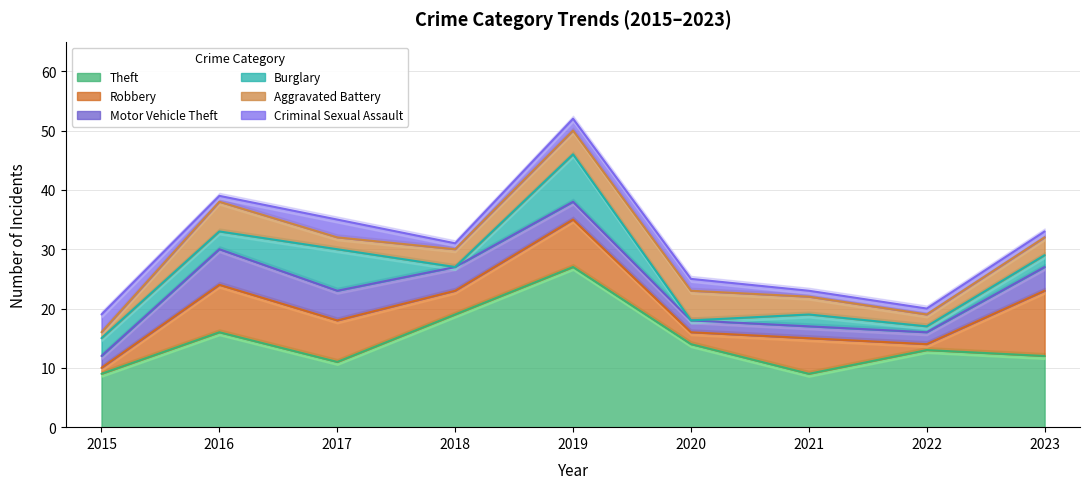

How many interior local valleys does the Aggravated Battery series have?

2